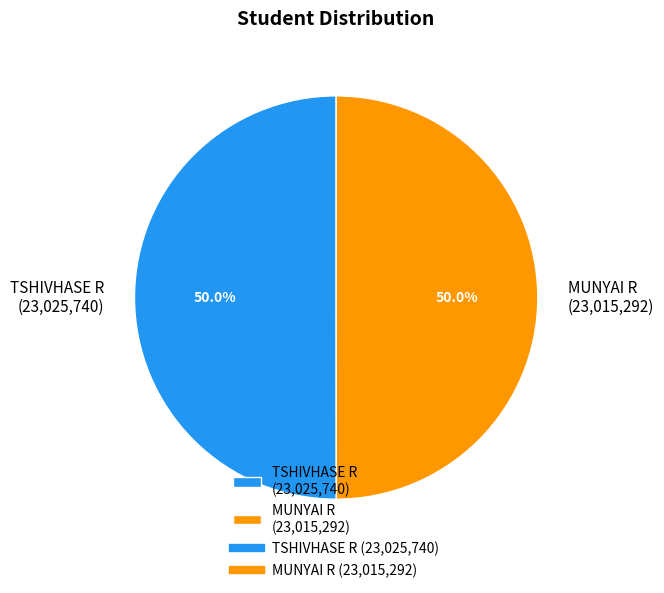

Combined, what portion of the pie is MUNYAI R (23,015,292) and TSHIVHASE R (23,025,740)?

100.0%